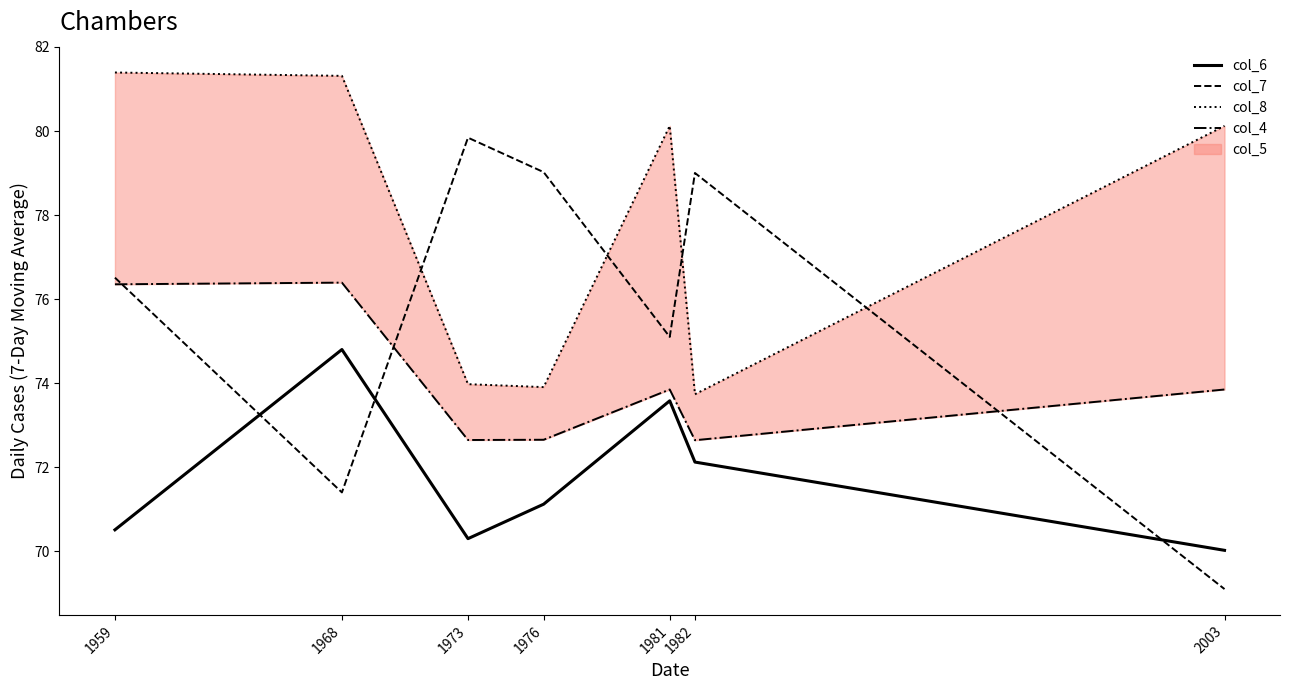

What is the total value across all series at 1959?

304.8